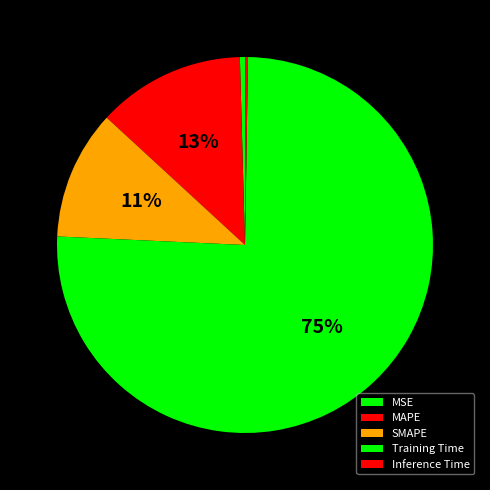

Rank the categories by value from lowest to highest.

Inference Time, MSE, SMAPE, MAPE, Training Time